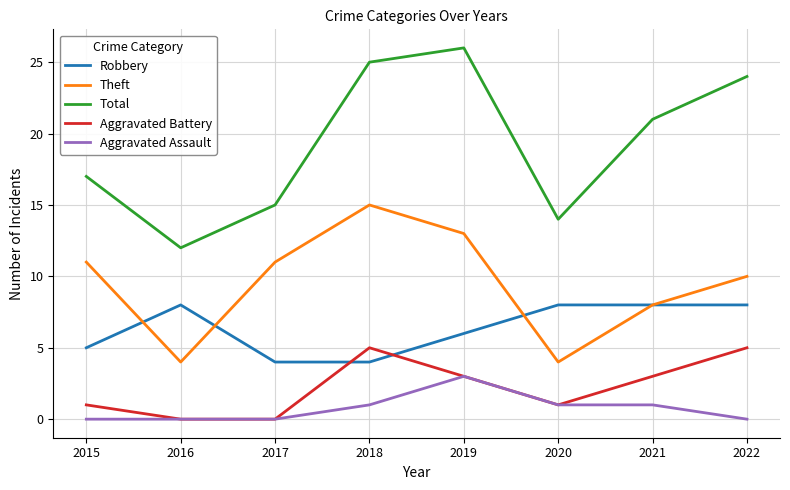

What are all the series names shown in the legend?

Robbery, Theft, Total, Aggravated Battery, Aggravated Assault